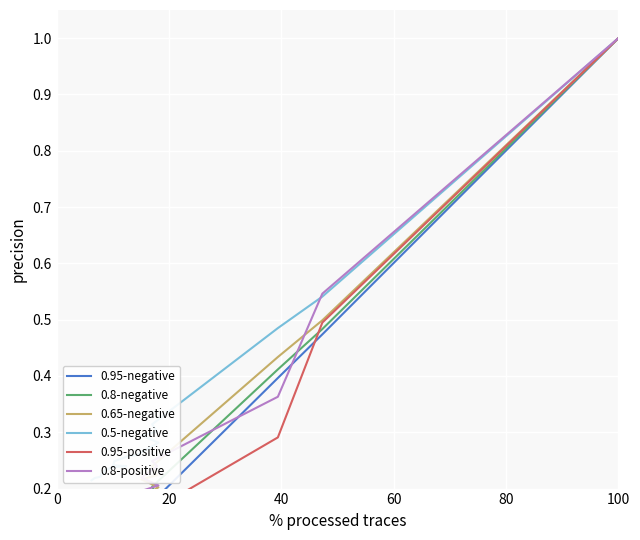

Is the value of 0.95-positive at 11 greater than the value of 0.5-negative at 8?

No